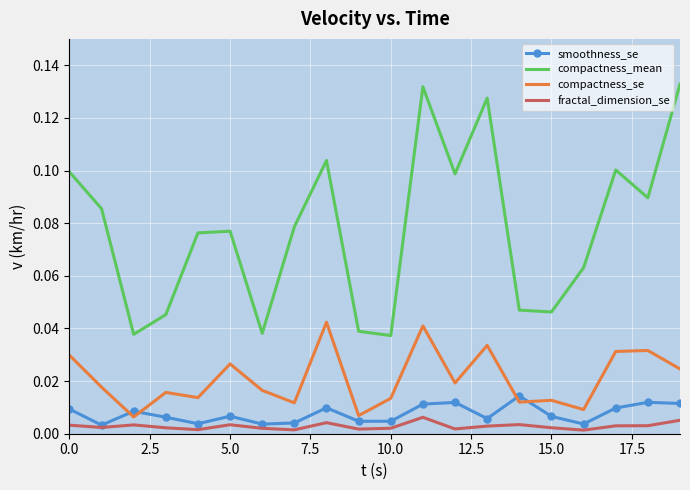

Which series has the largest range (max minus min)?

compactness_mean